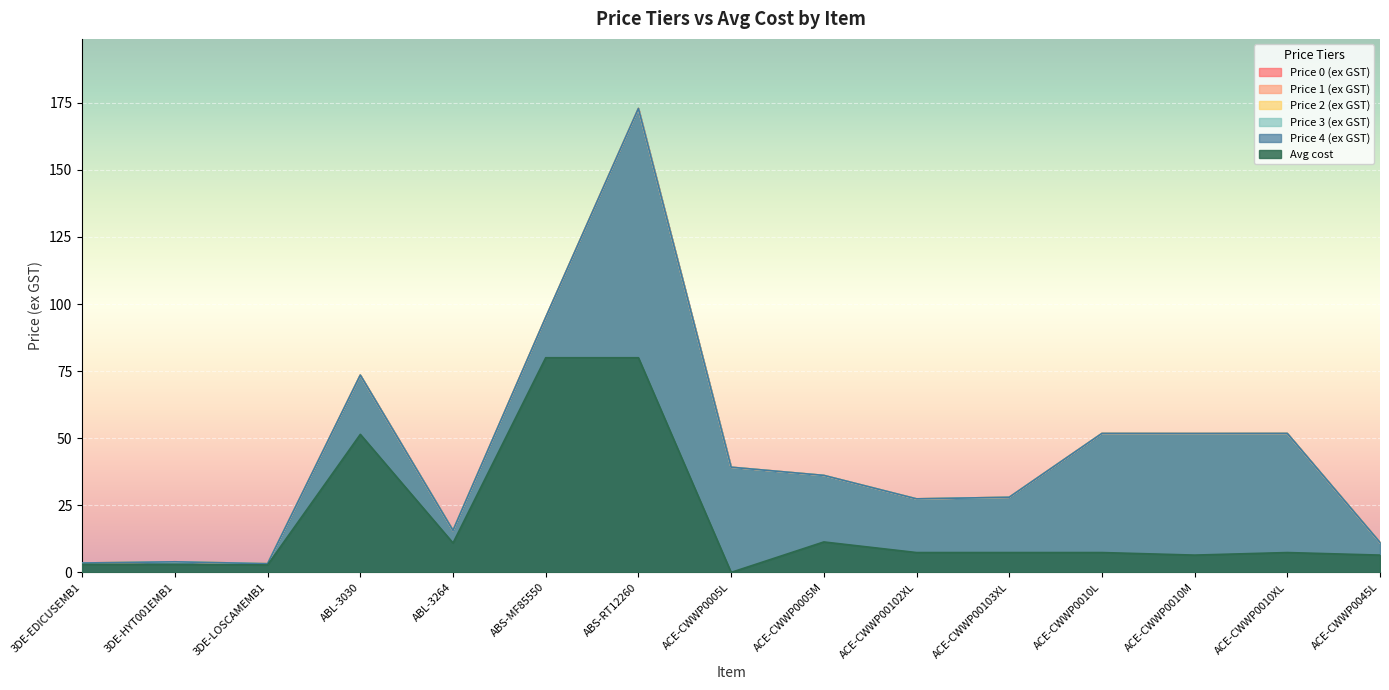

Rank the categories by Price 1 (ex GST) value from highest to lowest.

ABS-RT12260, ABS-MF85550, ABL-3030, ACE-CWWP0010L, ACE-CWWP0010XL, ACE-CWWP0010M, ACE-CWWP0005L, ACE-CWWP0005M, ACE-CWWP00103XL, ACE-CWWP00102XL, ABL-3264, ACE-CWWP0045L, 3DE-HYT001EMB1, 3DE-EDICUSEMB1, 3DE-LOSCAMEMB1